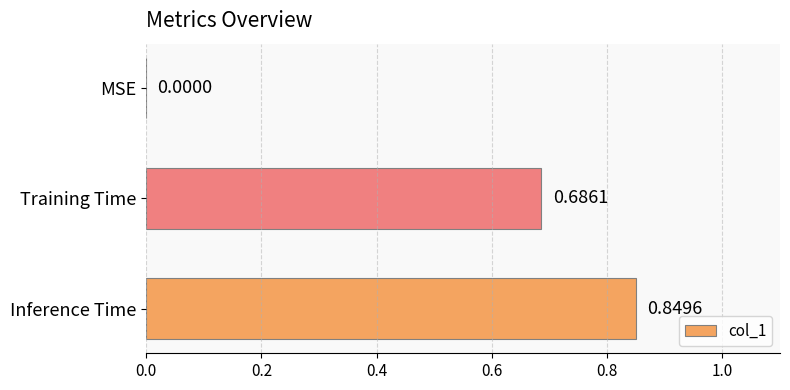

Are the bars horizontal?

Yes